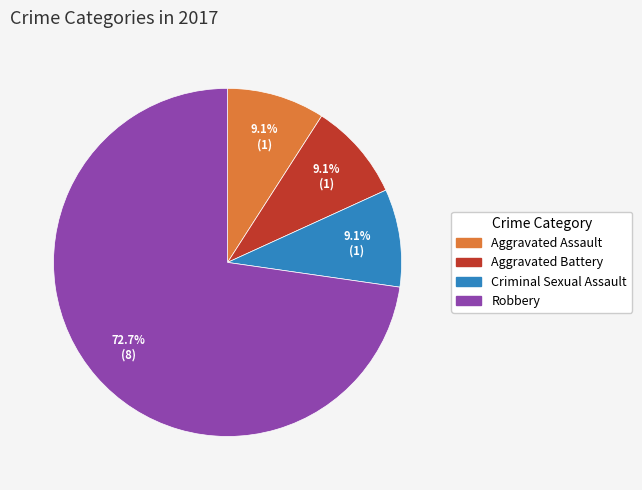

Is there a majority slice in this chart?

Yes